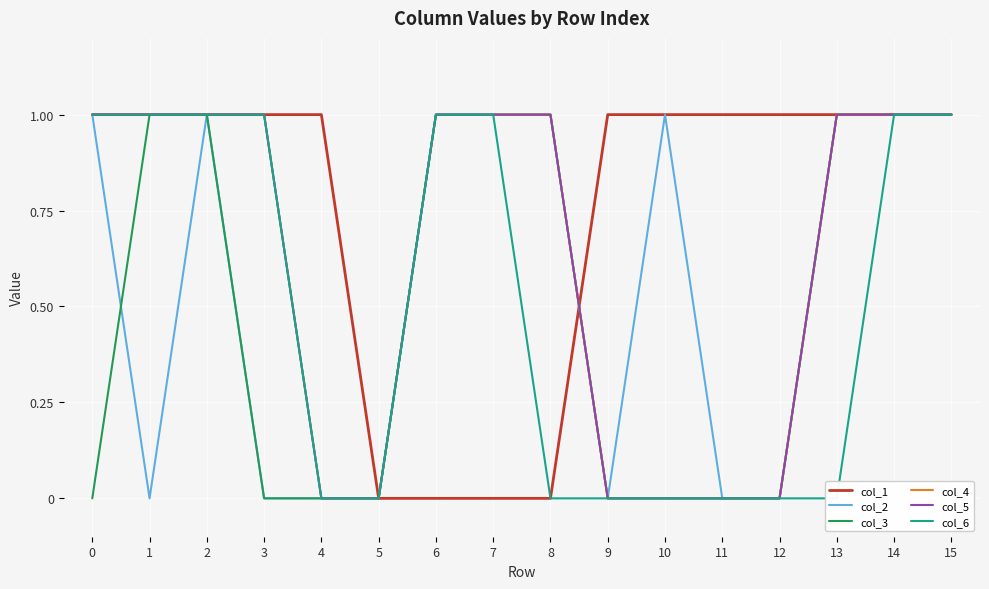

Which series ends up on top after the final intersection of col_1 and col_5?

col_1